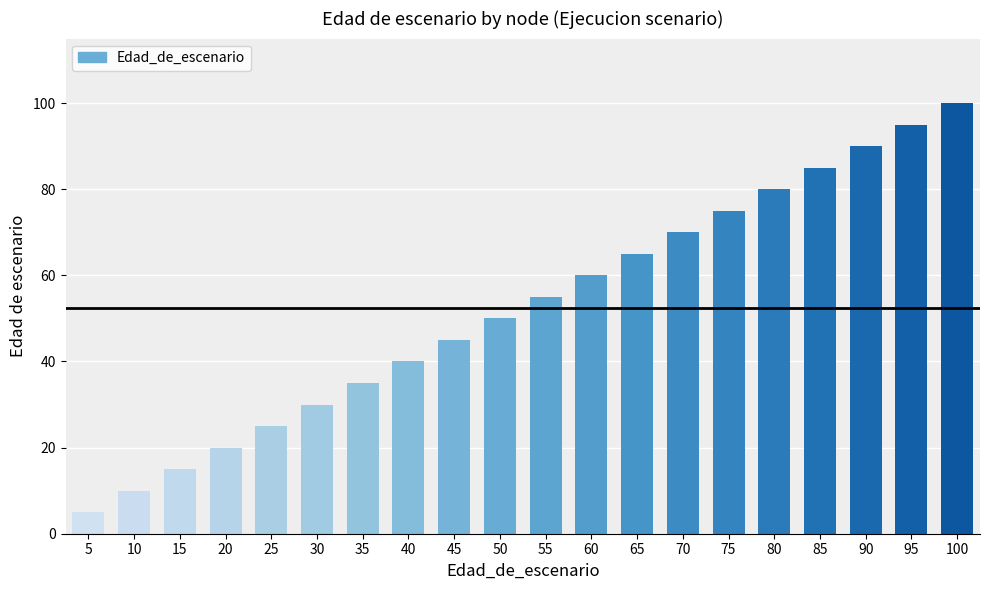

Approximately how many times larger is the value at 25 compared to 70?

0.4